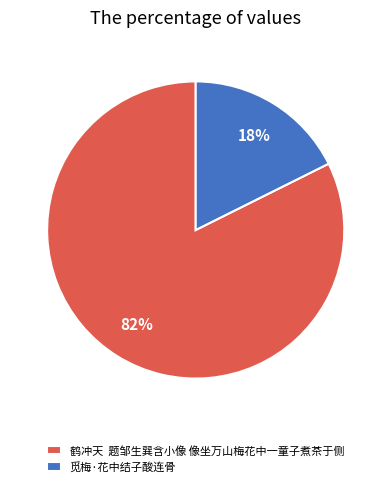

Rank the categories by value from highest to lowest.

鹤冲天 题邹生巽含小像 像坐万山梅花中一童子煮茶于侧, 觅梅·花中结子酸连骨